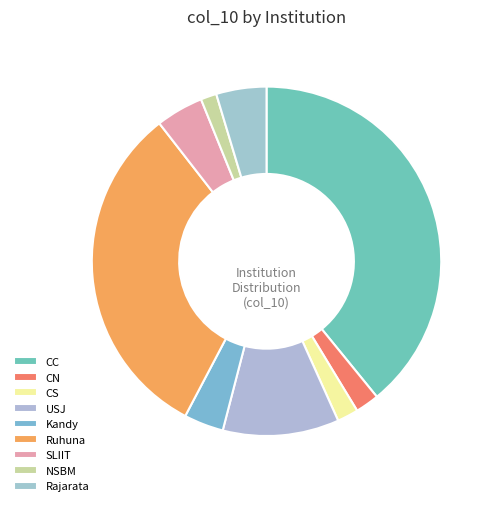

Is it true that Ruhuna is 32% of the pie?

True